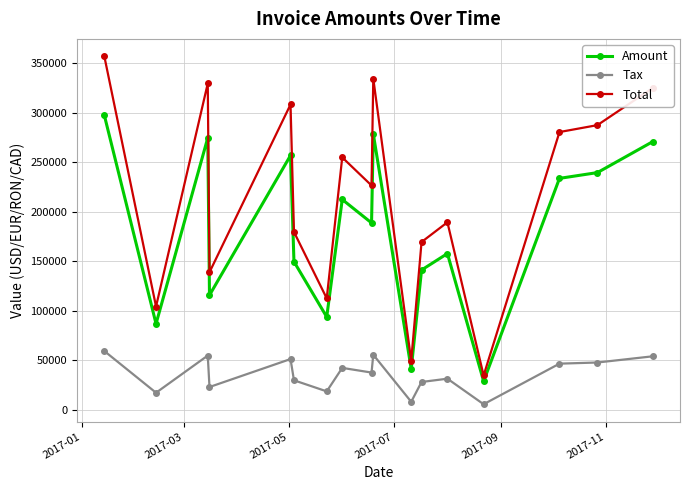

Which series has the widest spread of values?

Total